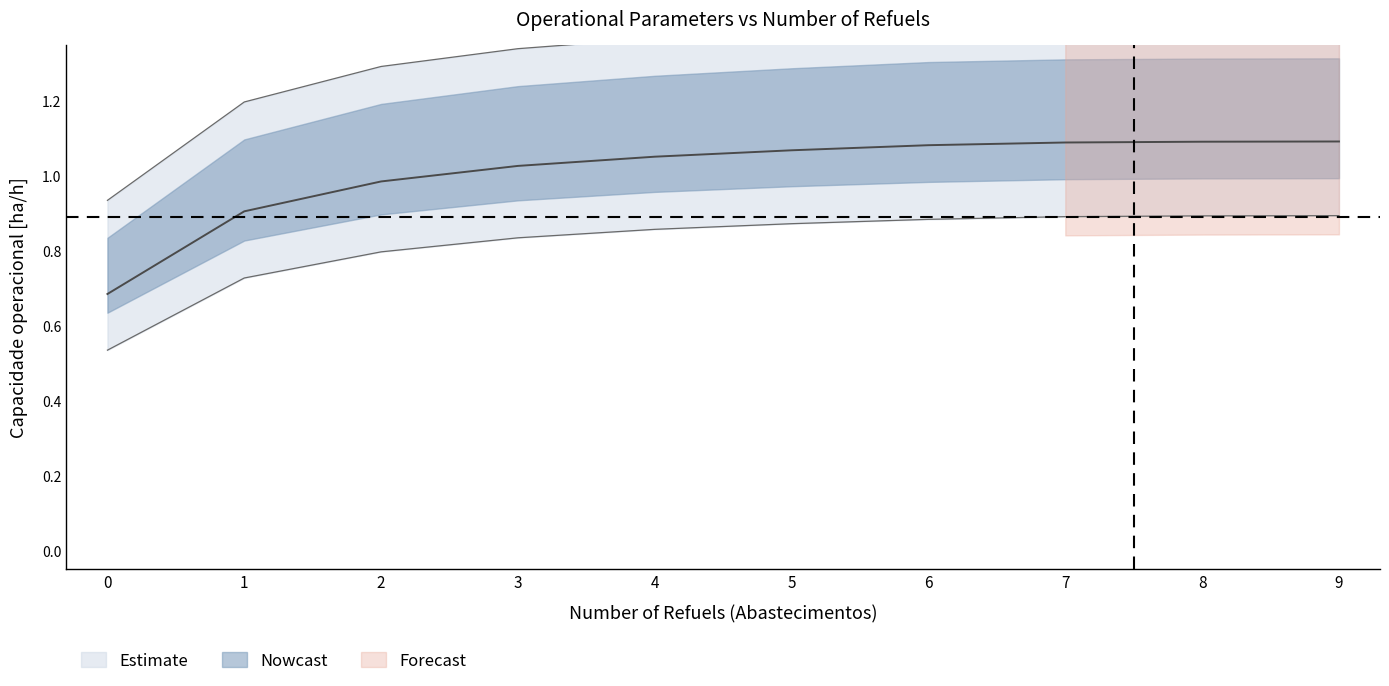

True or false: Capacidade operacional [ha/h] has more than 0 points higher than both neighbors.

False